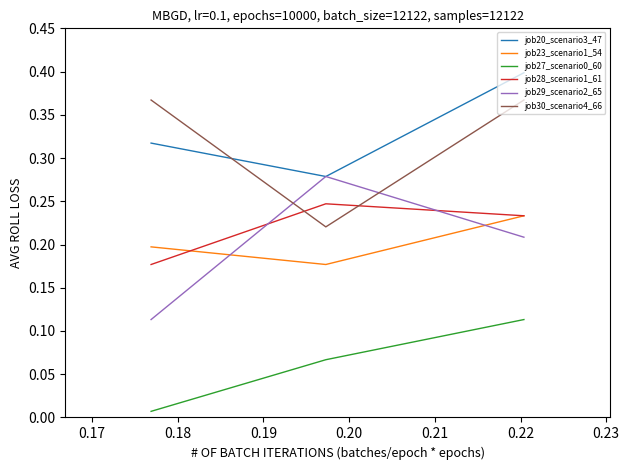

Count the job28_scenario1_61 values in the range 0 to 1.

3